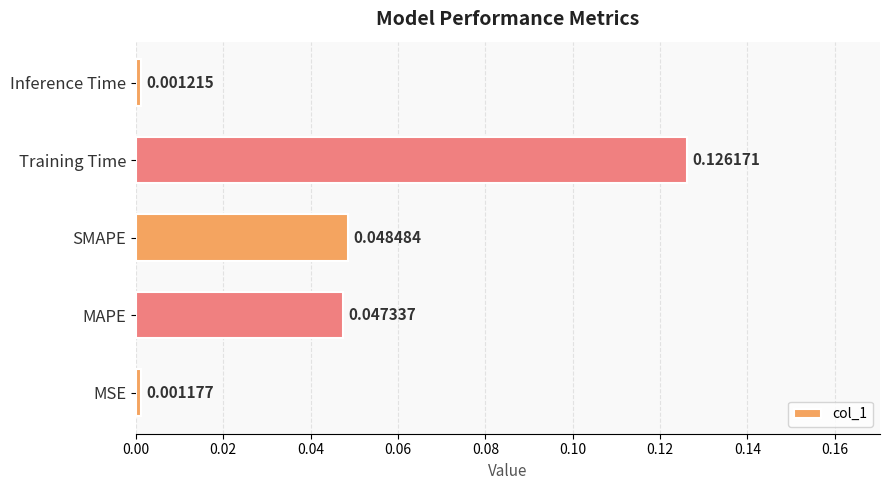

Are the bars grouped side by side (vs. stacked)?

No